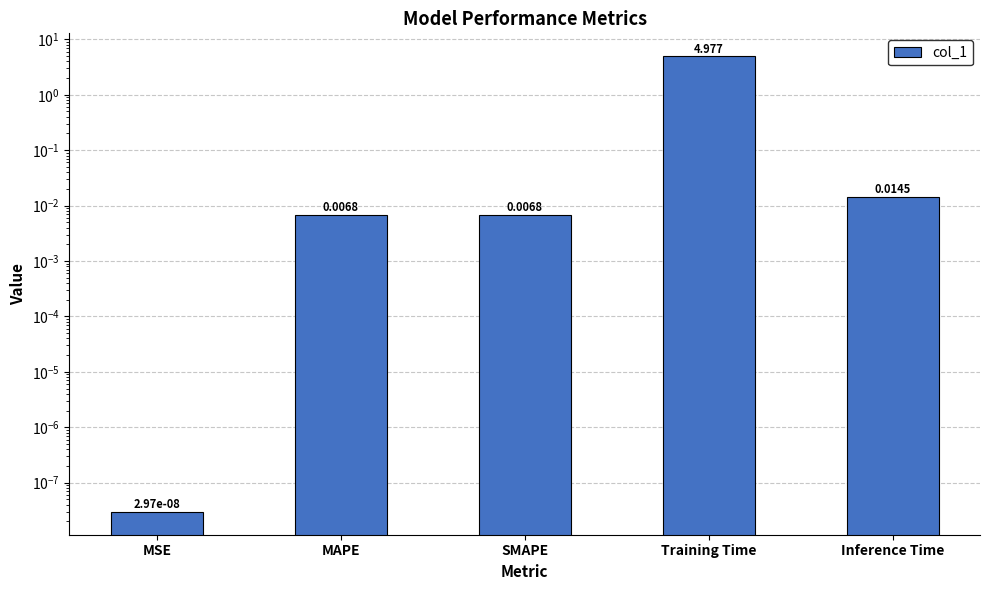

Which has a higher value, Inference Time or MAPE?

Inference Time